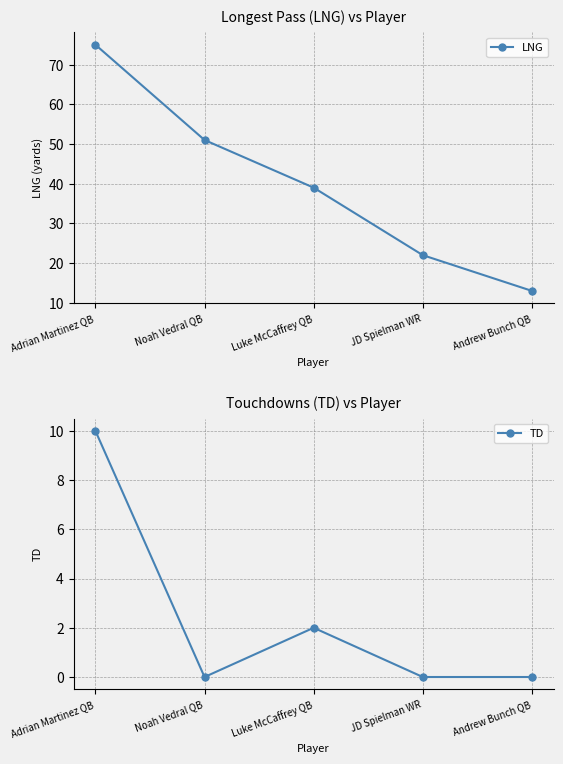

How many distinct data groups are displayed?

2